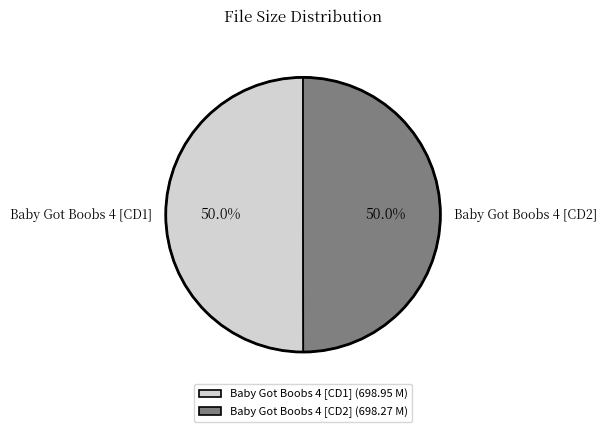

What is the ratio of the value at Baby Got Boobs 4 [CD1] to the value at Baby Got Boobs 4 [CD2]?

1.0